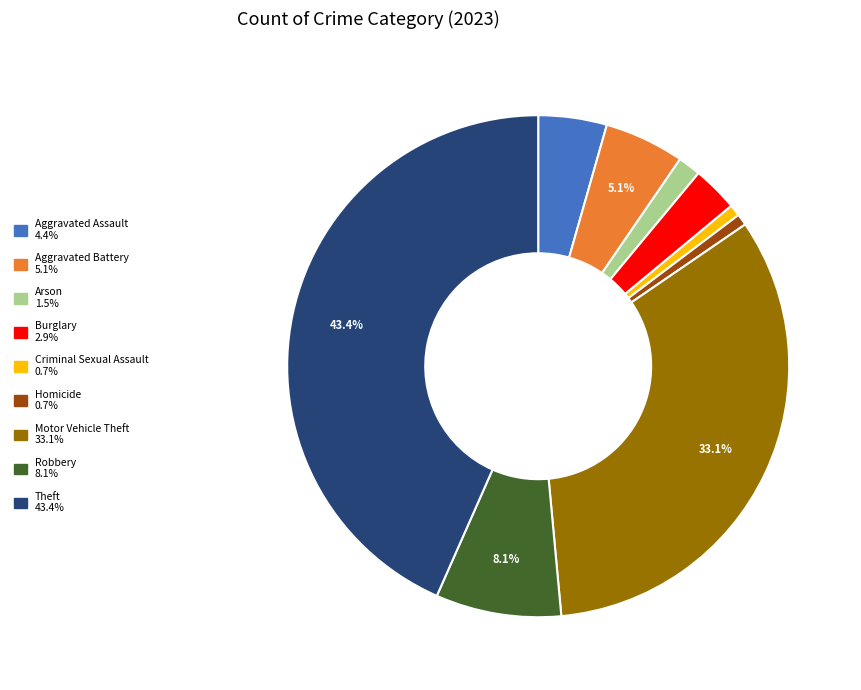

Does Aggravated Assault represent more than half of the total?

No